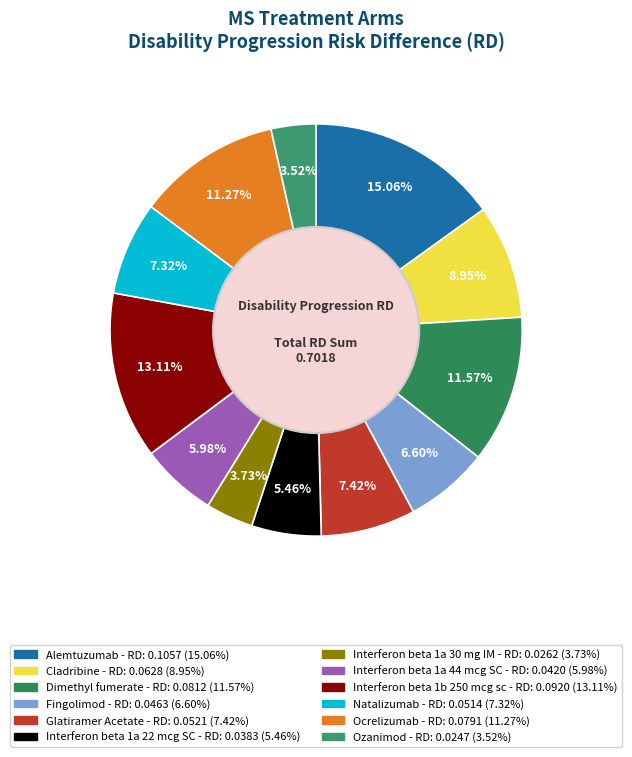

Between Cladribine and Interferon beta 1b 250 mcg sc, which is larger?

Interferon beta 1b 250 mcg sc